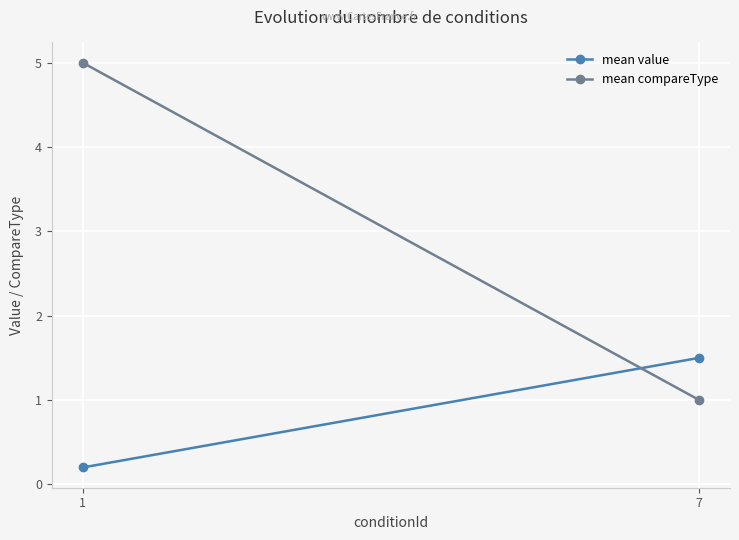

How many mean compareType values are between 1 and 5?

2